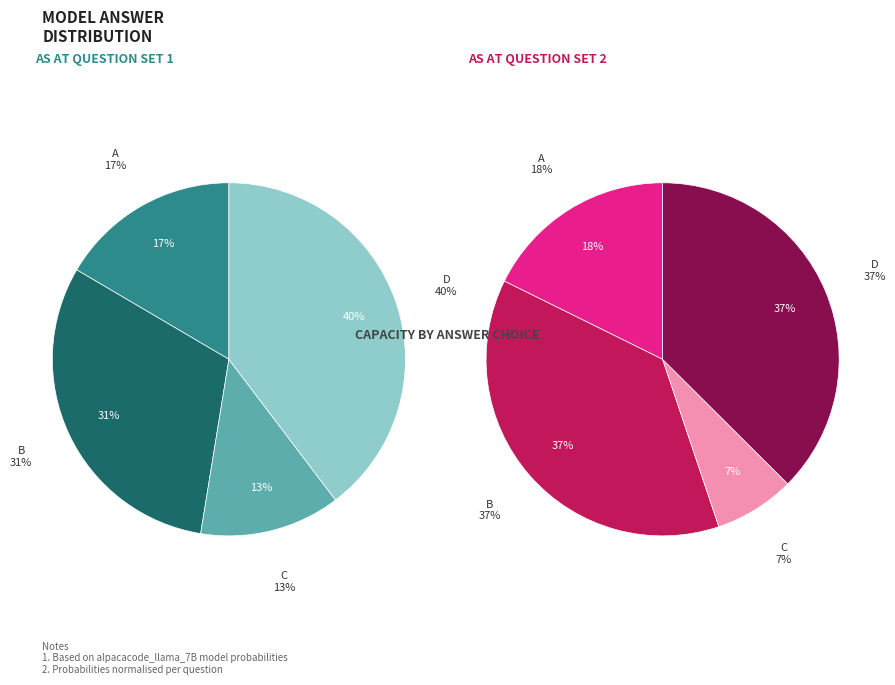

Does D represent more than half of the total?

No